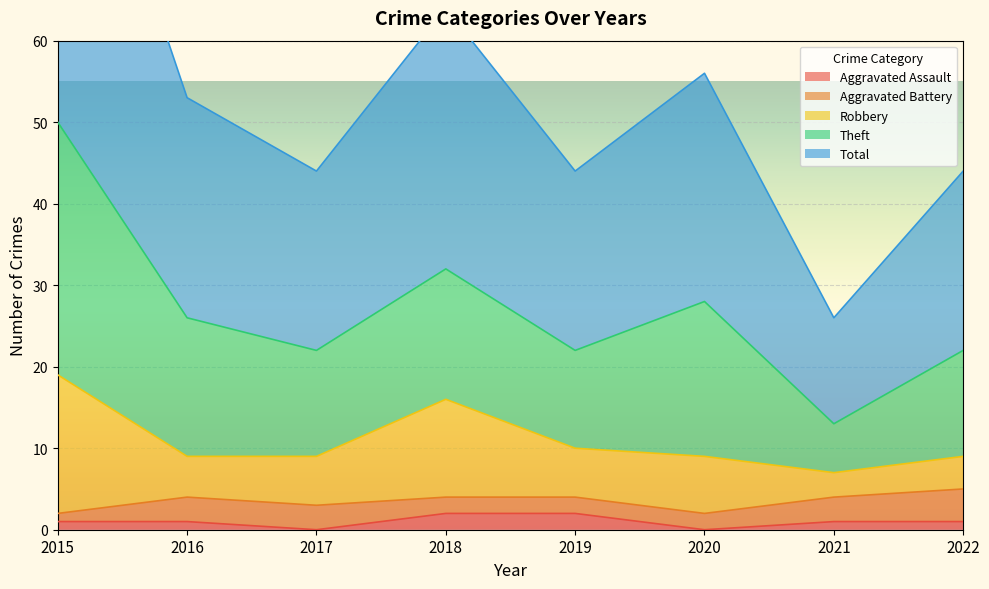

Reading left to right, transcribe all the data shown in this chart.

Aggravated Assault: 2015=1	2016=1	2017=0	2018=2	2019=2	2020=0	2021=1	2022=1
Aggravated Battery: 2015=1	2016=3	2017=3	2018=2	2019=2	2020=2	2021=3	2022=4
Robbery: 2015=17	2016=5	2017=6	2018=12	2019=6	2020=7	2021=3	2022=4
Theft: 2015=31	2016=17	2017=13	2018=16	2019=12	2020=19	2021=6	2022=13
Total: 2015=50	2016=27	2017=22	2018=32	2019=22	2020=28	2021=13	2022=22